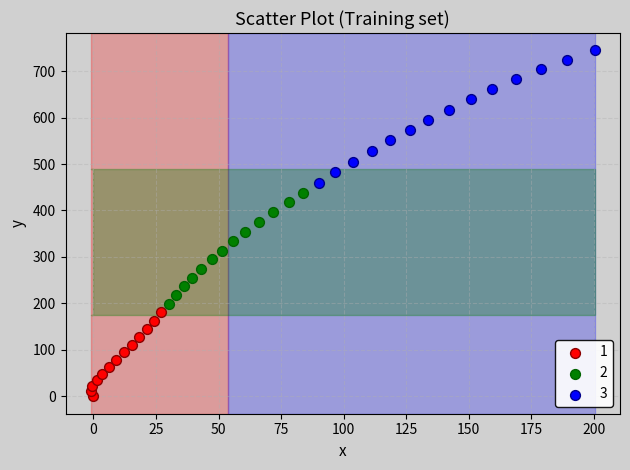

Which series reaches the minimum Y coordinate?

1